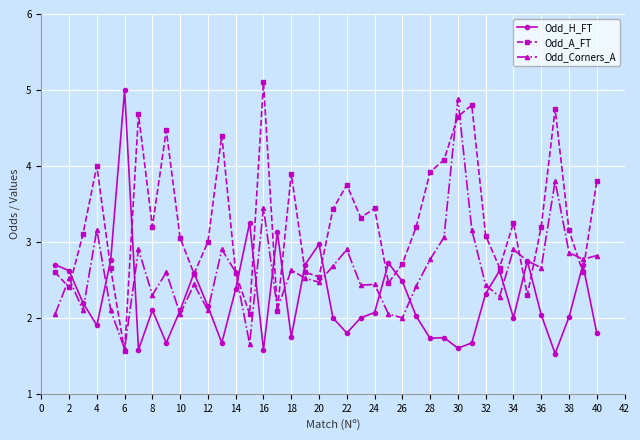

What are all the series names shown in the legend?

Odd_H_FT, Odd_A_FT, Odd_Corners_A